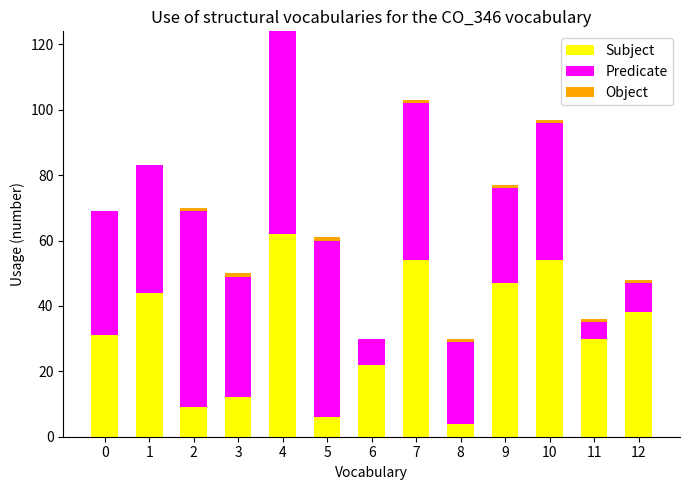

Which category has the highest value in the Subject series?

4